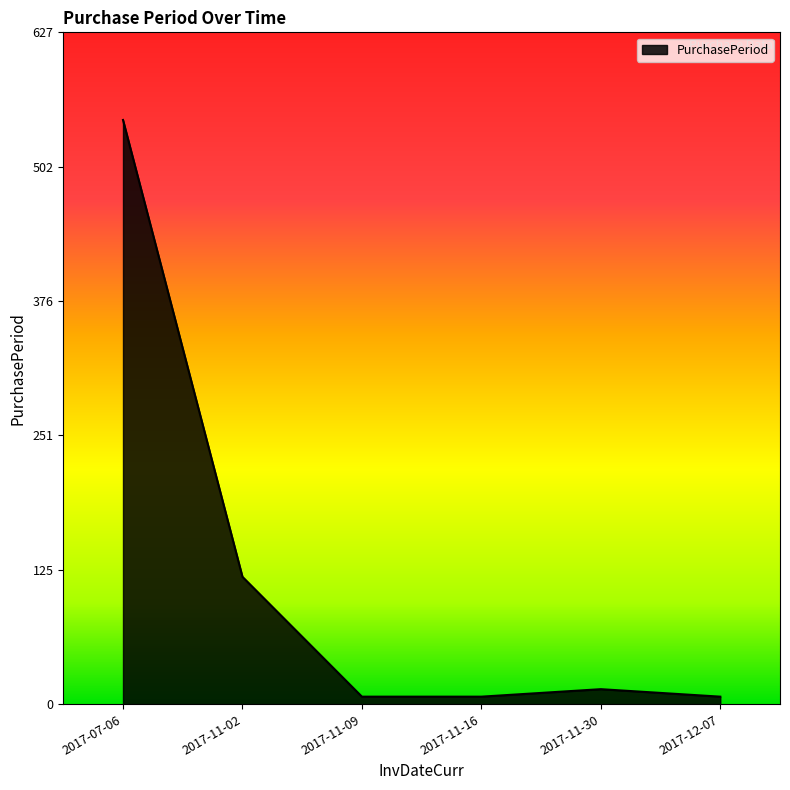

At which label is the value closest to 276?

2017-11-02